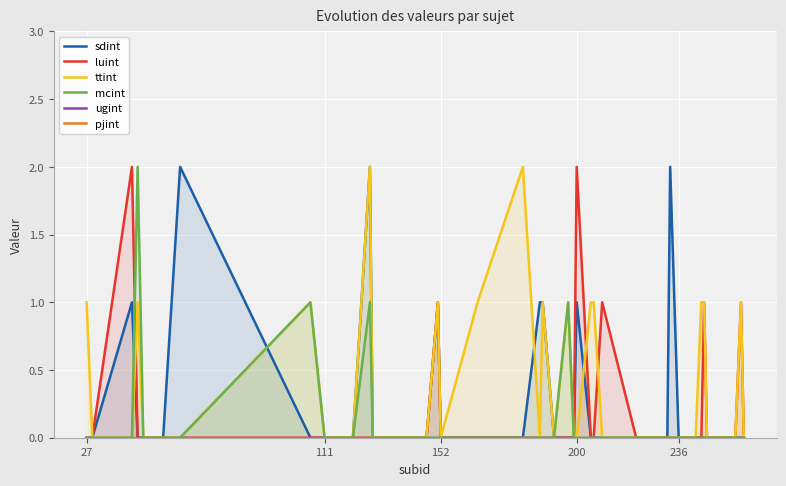

What is the difference between the second highest and minimum values in the luint series?

2